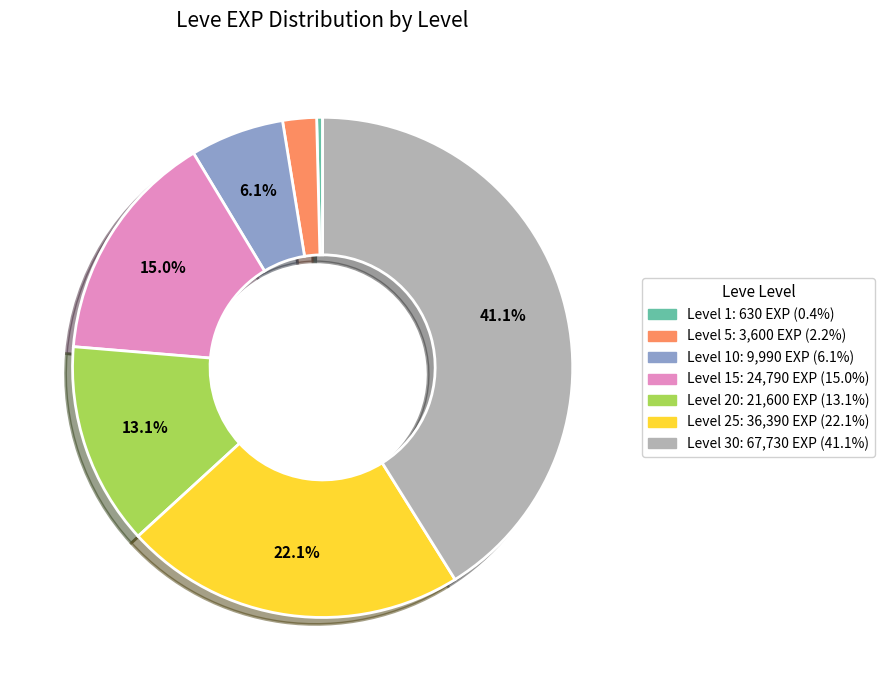

Does any single category account for the majority?

No